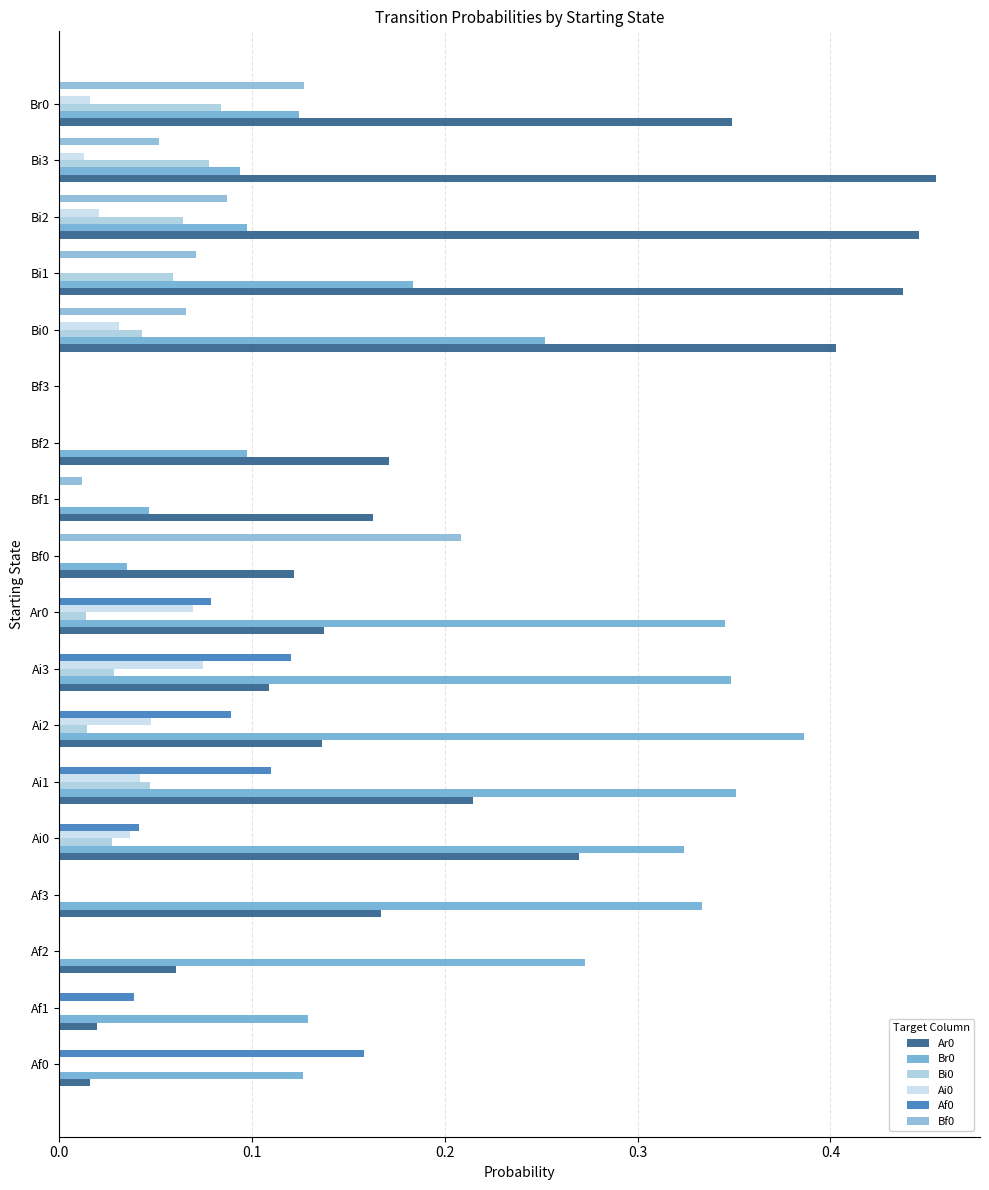

Count the number of categories in the chart.

18